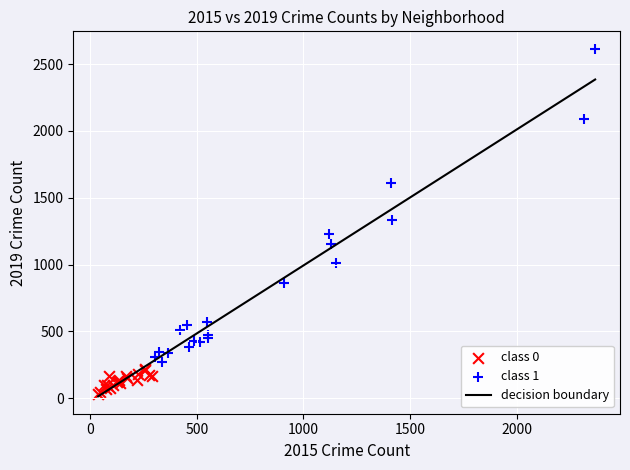

Which series has the largest Y range (max minus min)?

class 1